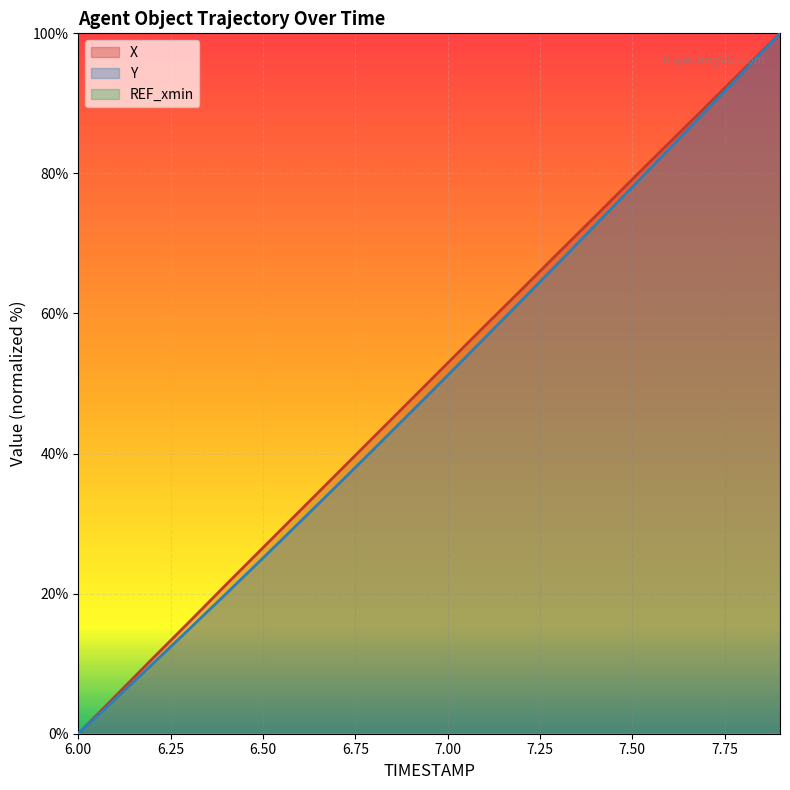

The Y series shows 30.2 at 6.6. True or false?

True